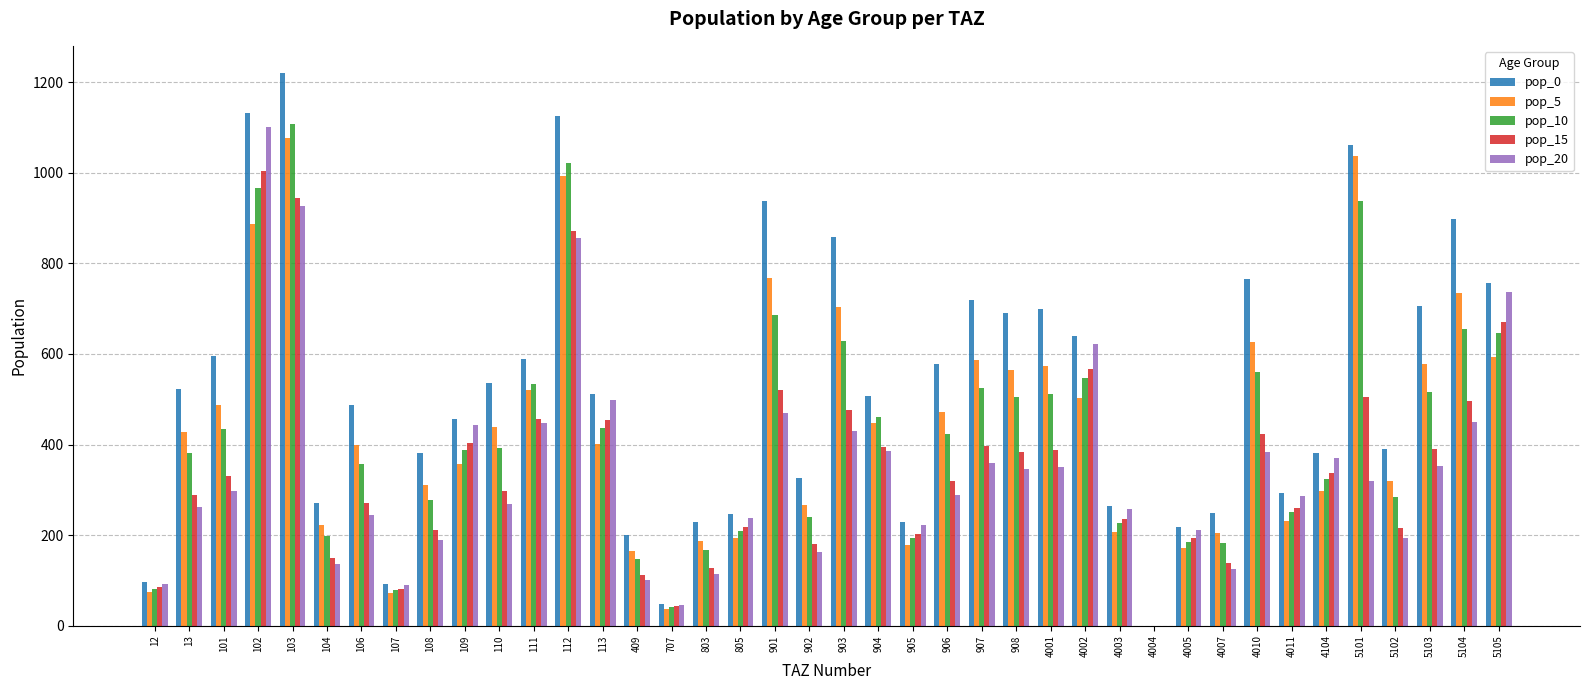

Between 110 and 902, which series saw the biggest shift?

pop_0